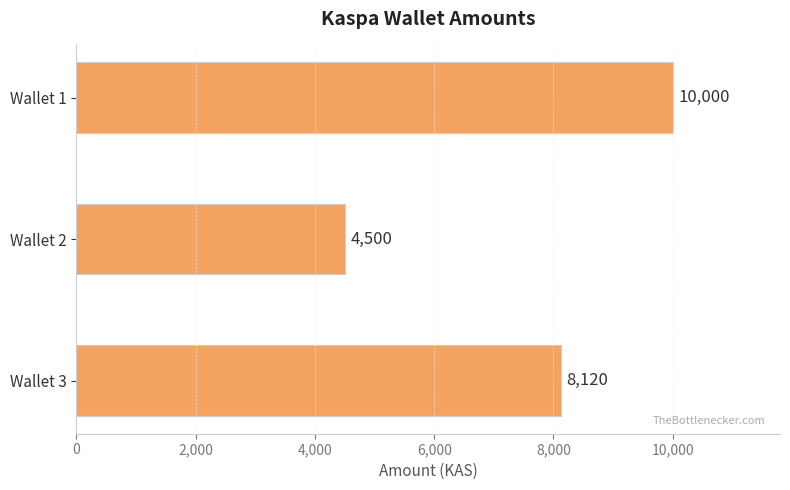

What is the greatest value displayed?

10000